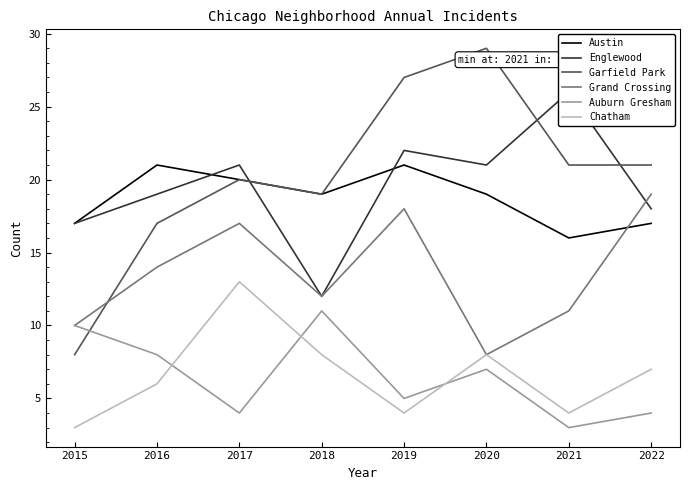

How many values in the Garfield Park series exceed 21?

2